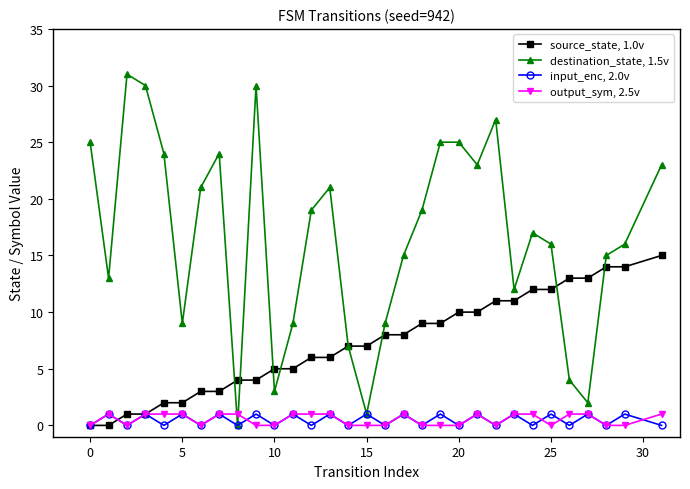

Reading right to left, what are all the values shown in this chart?

source_state, 1.0v: 15	14	14	13	13	12	12	11	11	10	10	9	9	8	8	7	7	6	6	5	5	4	4	3	3	2	2	1	1	0	0
destination_state, 1.5v: 23	16	15	2	4	16	17	12	27	23	25	25	19	15	9	1	7	21	19	9	3	30	0	24	21	9	24	30	31	13	25
input_enc, 2.0v: 0	1	0	1	0	1	0	1	0	1	0	1	0	1	0	1	0	1	0	1	0	1	0	1	0	1	0	1	0	1	0
output_sym, 2.5v: 1	0	0	1	1	0	1	1	0	1	0	0	0	1	0	0	0	1	1	1	0	0	1	1	0	1	1	1	0	1	0